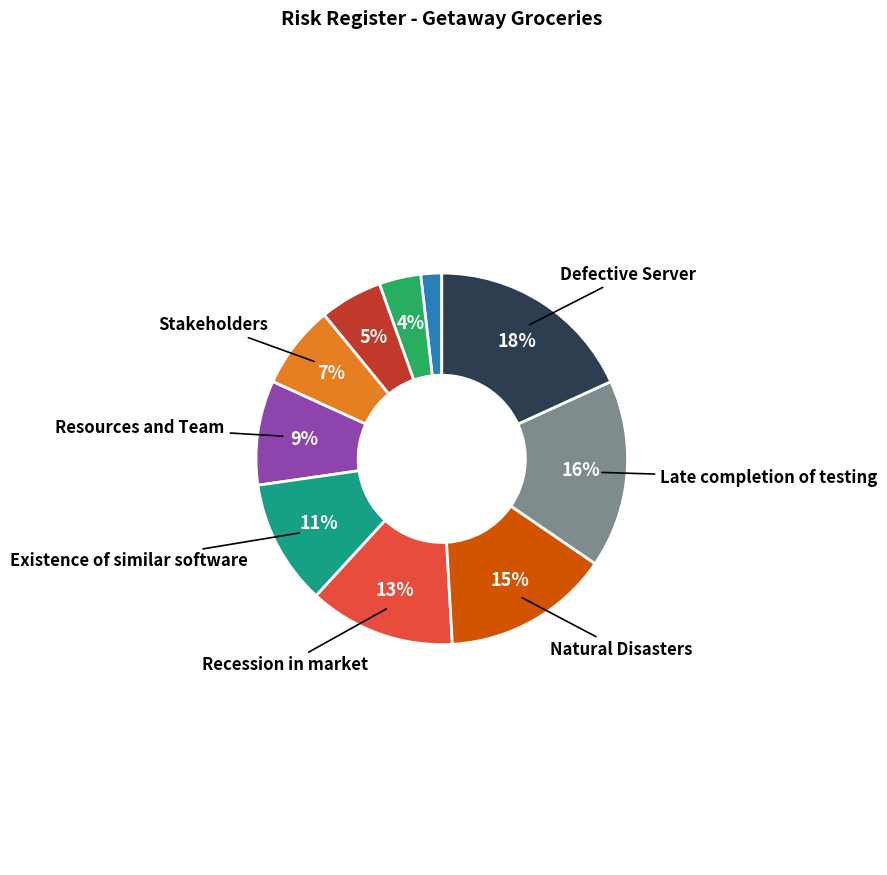

Is there a majority slice in this chart?

No